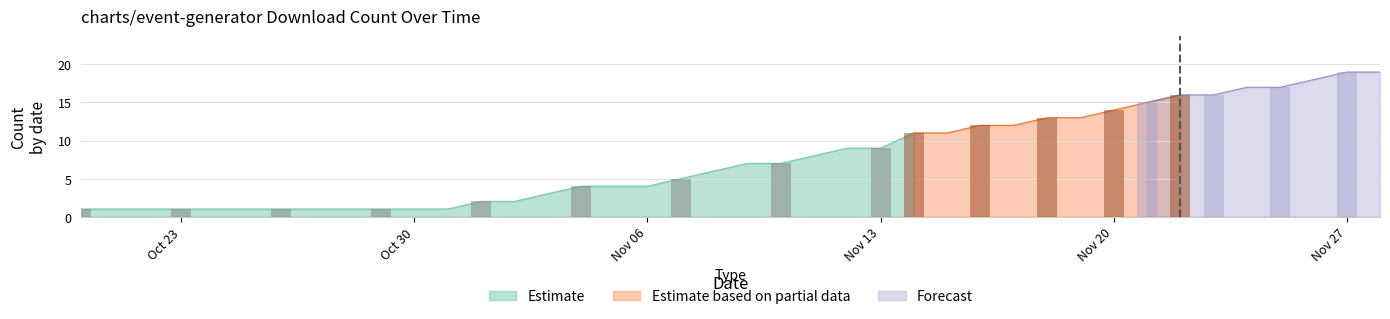

Reading left to right, transcribe all the data shown in this chart.

2023-10-20=1	2023-10-21=1	2023-10-22=1	2023-10-23=1	2023-10-24=1	2023-10-25=1	2023-10-26=1	2023-10-27=1	2023-10-28=1	2023-10-29=1	2023-10-30=1	2023-10-31=1	2023-11-01=2	2023-11-02=2	2023-11-03=3	2023-11-04=4	2023-11-05=4	2023-11-06=4	2023-11-07=5	2023-11-08=6	2023-11-09=7	2023-11-10=7	2023-11-11=8	2023-11-12=9	2023-11-13=9	2023-11-14=11	2023-11-15=11	2023-11-16=12	2023-11-17=12	2023-11-18=13	2023-11-19=13	2023-11-20=14	2023-11-21=15	2023-11-22=16	2023-11-23=16	2023-11-24=17	2023-11-25=17	2023-11-26=18	2023-11-27=19	2023-11-28=19